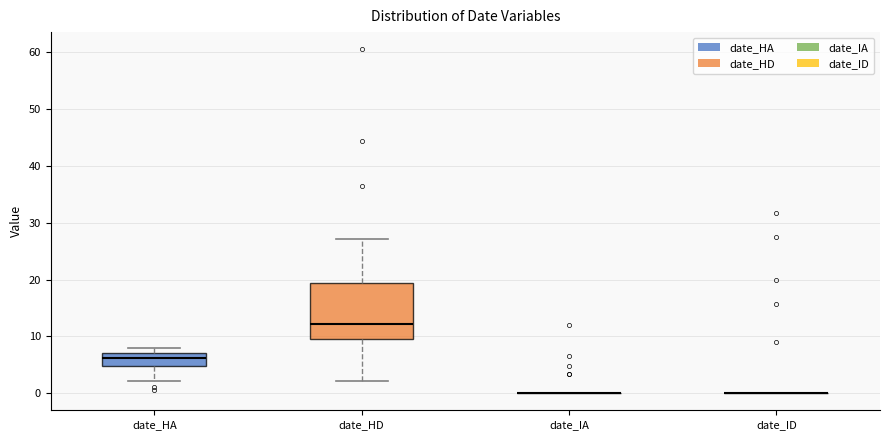

Reading left to right, read every box against the y-axis: the position of its median line, the range the box covers, and the ends of its whiskers. The values are not printed on the chart, so give them approximately, as read against the axis.

date_HA: median 6, box 5 to 7, whiskers 2 to 8
date_HD: median 12, box 10 to 19, whiskers 2 to 27
date_IA: box collapsed to a line at 0, whiskers 0 to 0
date_ID: box collapsed to a line at 0, whiskers 0 to 0